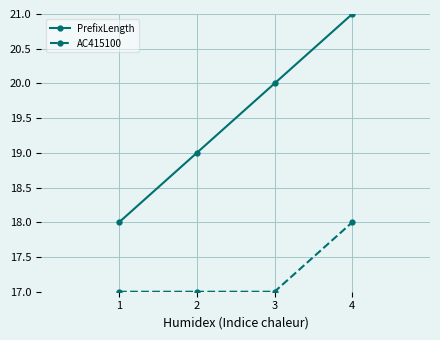

Reading left to right, what are all the values shown in this chart?

PrefixLength: 18	19	20	21
AC415100: 17	17	17	18